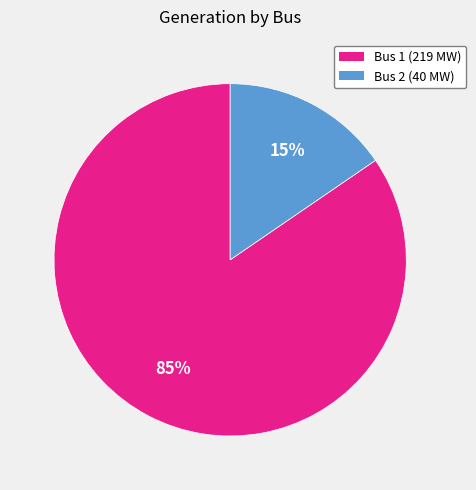

Which slice represents more than half of the pie?

Bus 1